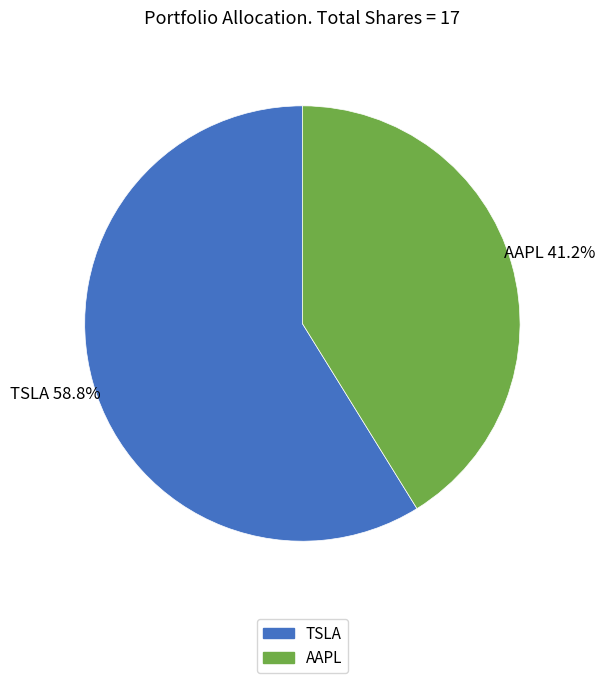

Does AAPL represent more than half of the total?

No